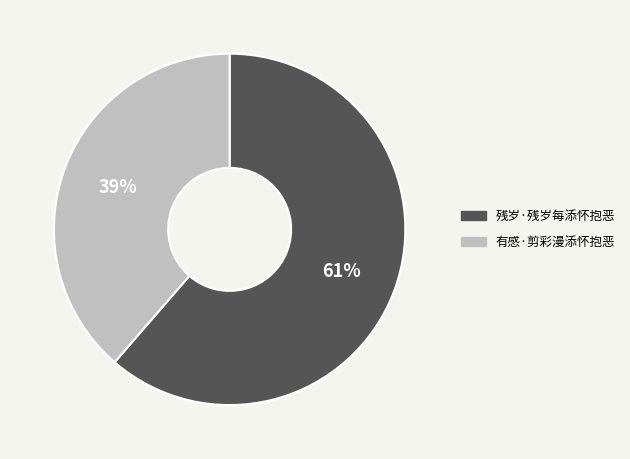

What is the ratio of the value at 残岁·残岁每添怀抱恶 to the value at 有感·剪彩漫添怀抱恶?

1.6